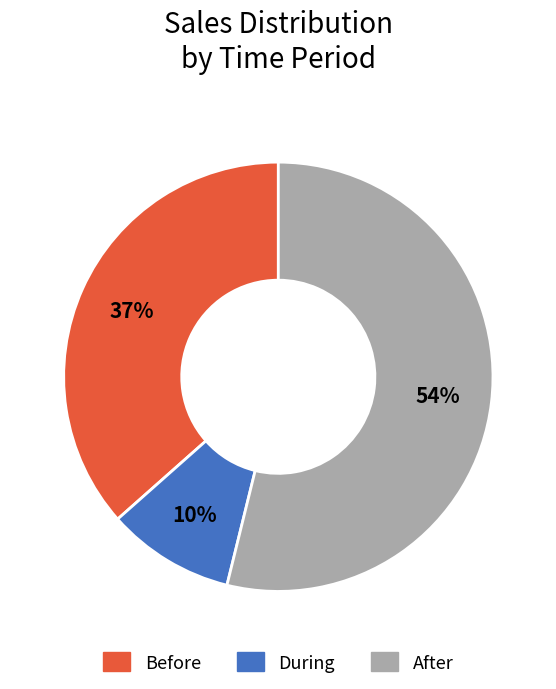

Approximately how many times larger is the value at Before compared to After?

0.7